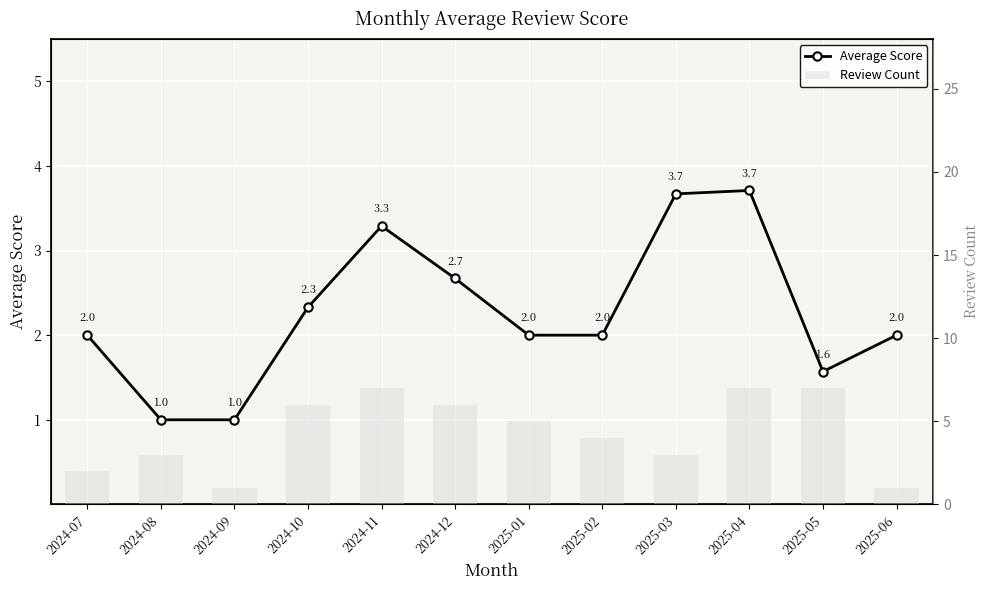

At which category is the sum across all series the highest?

2025-04